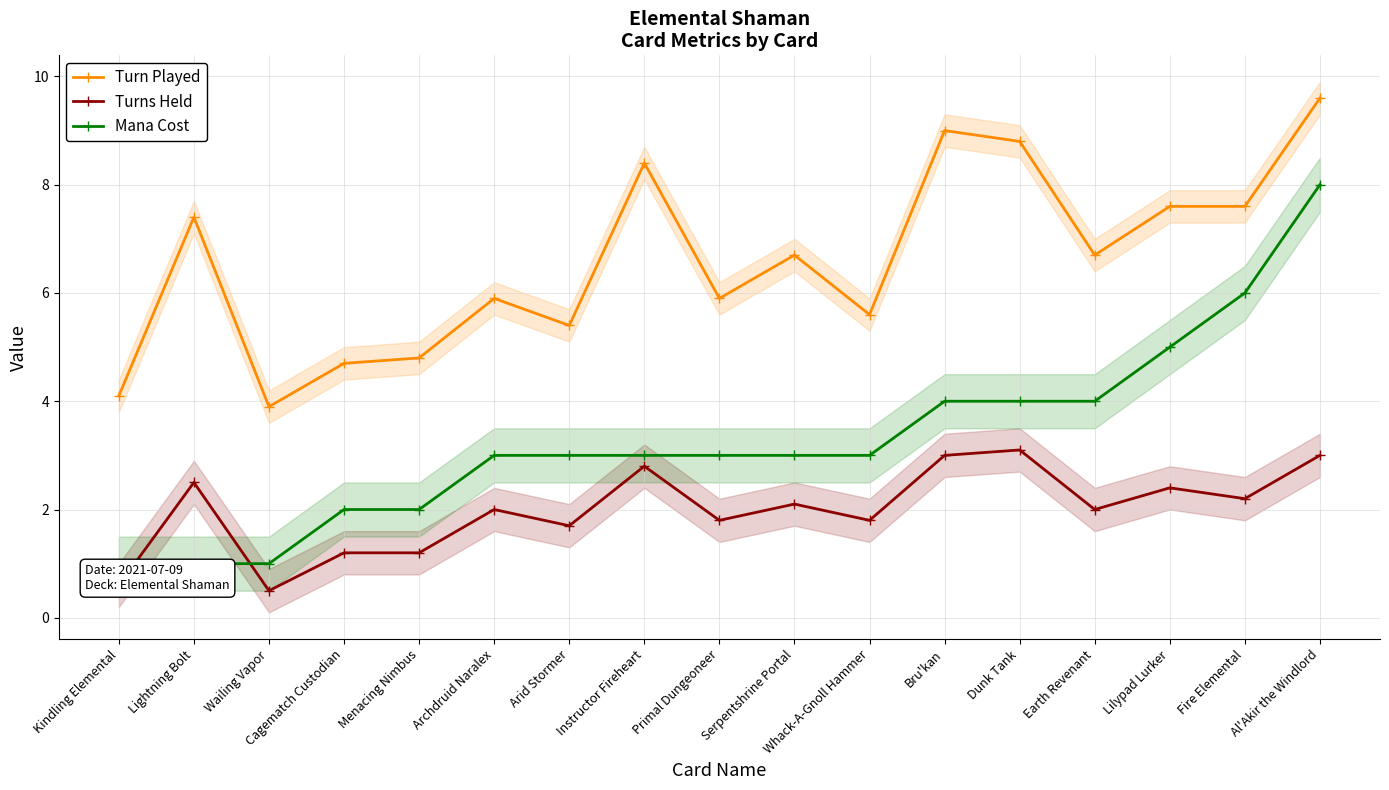

What is the total value across all series at Fire Elemental?

15.8